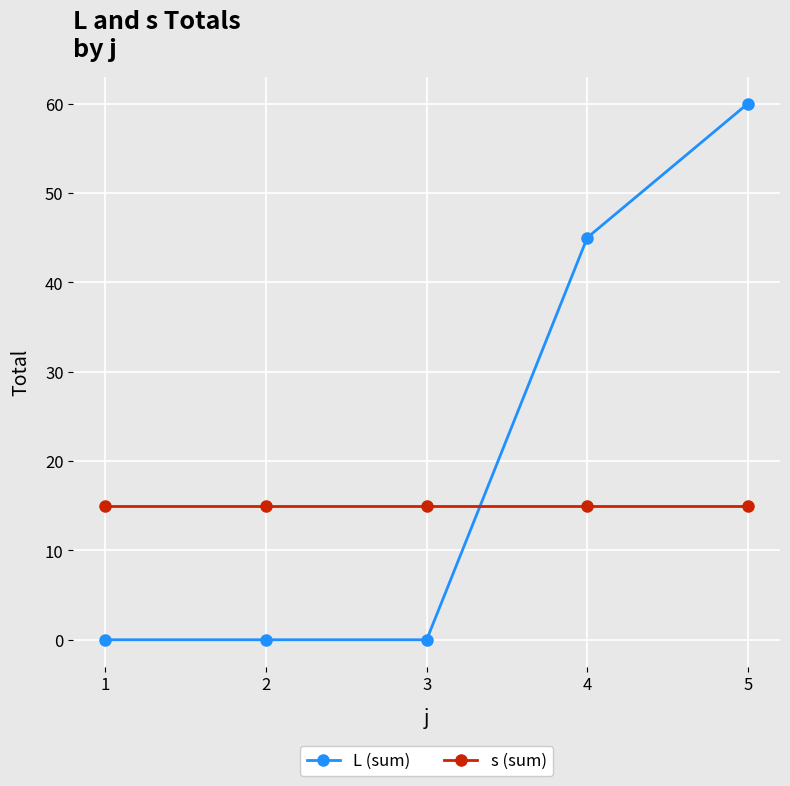

What is the difference between the second highest and minimum values in the L (sum) series?

45